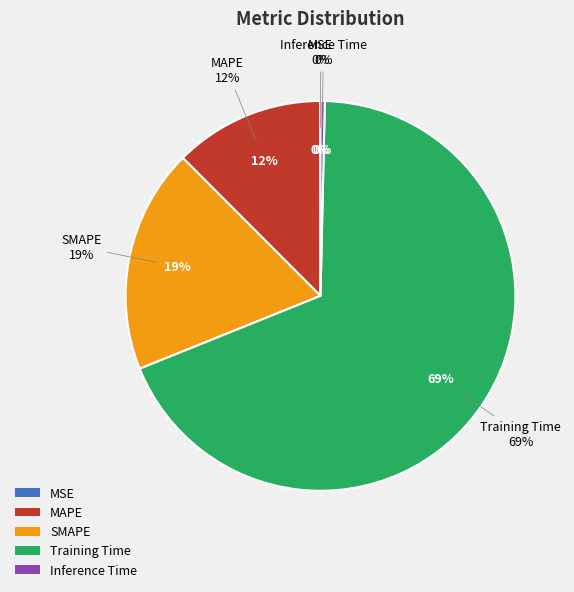

To the nearest percent, what is the average slice percentage?

20%